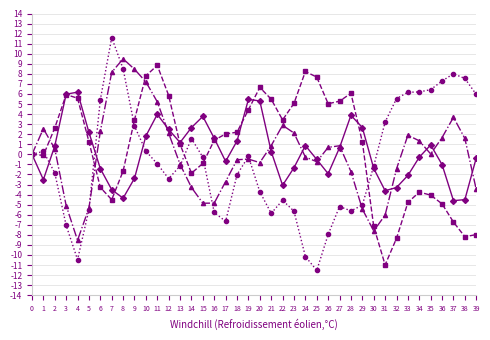

What is the total value across all series at 7?

11.8